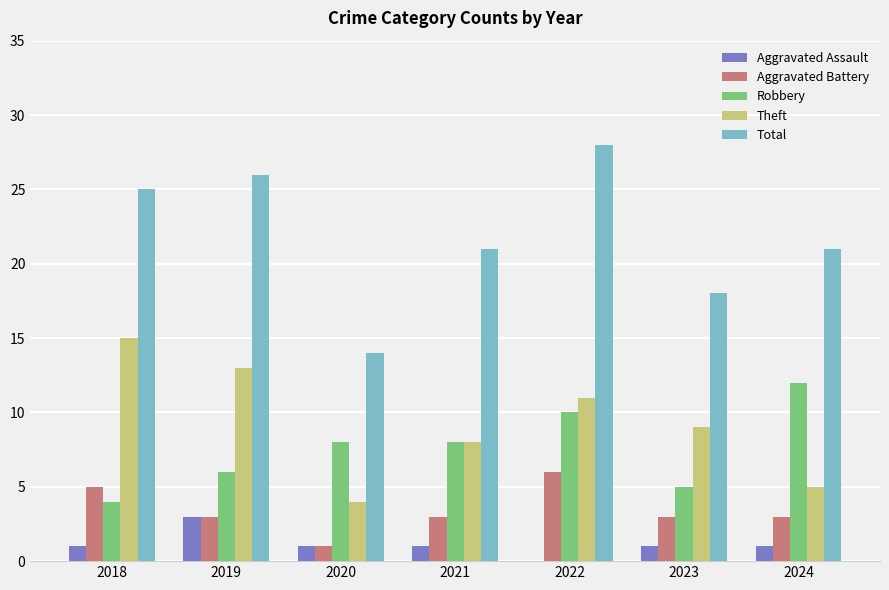

True or false: Robbery has a value of 17 at 2022.

False